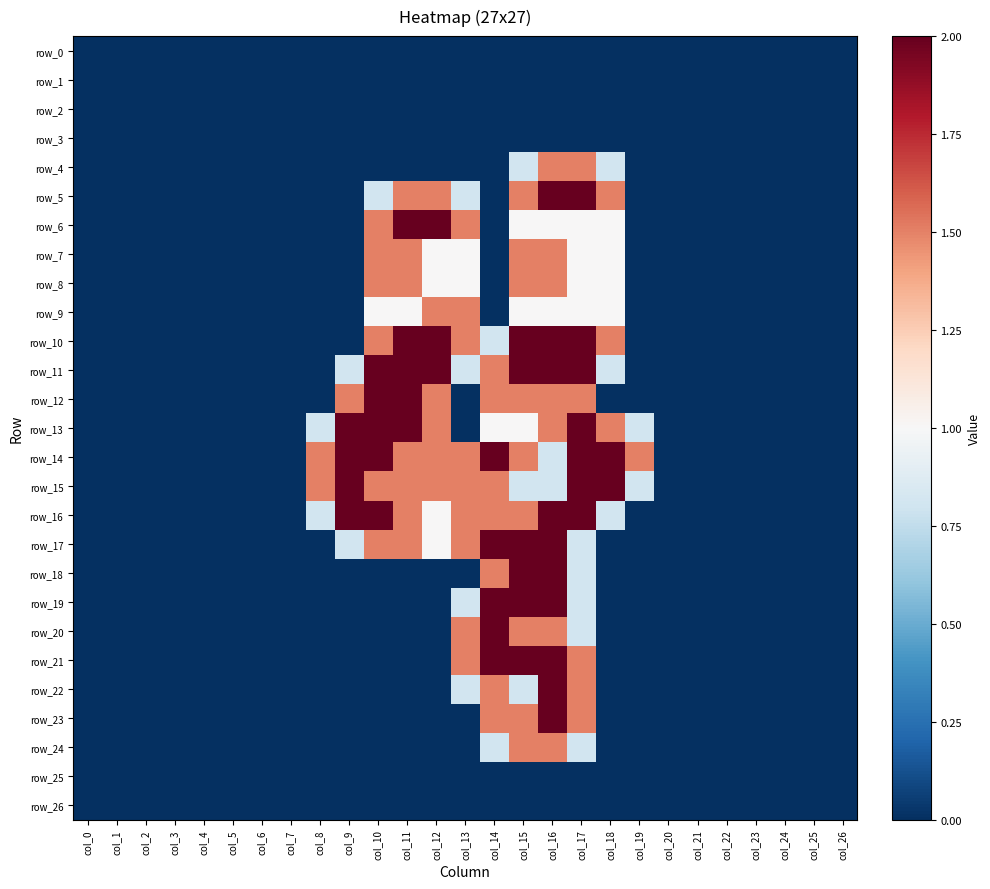

Which series has the largest total across all categories?

row_14